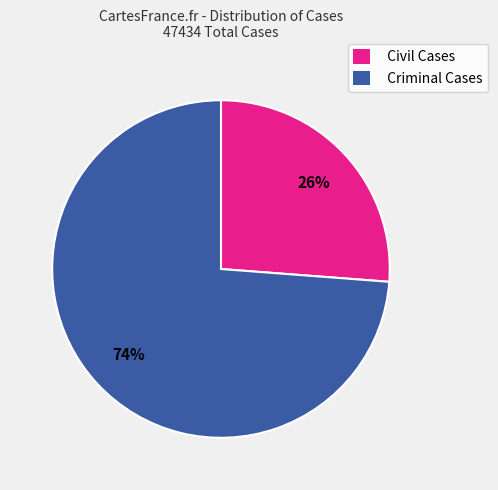

How many slices are in this pie chart?

2